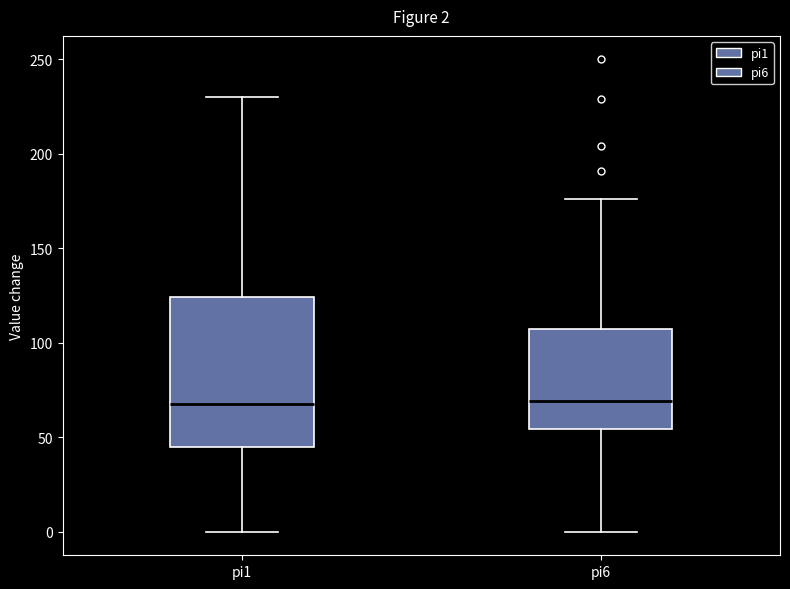

Comparing the boxes themselves (not the whiskers), which one is the tallest?

pi1